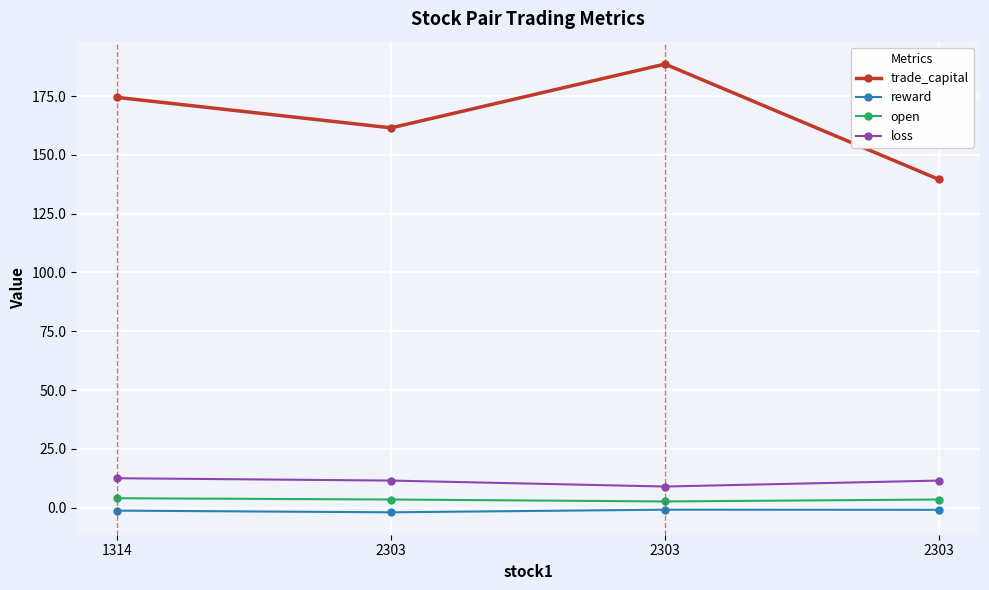

What is the sum of all reward values?

-5.1